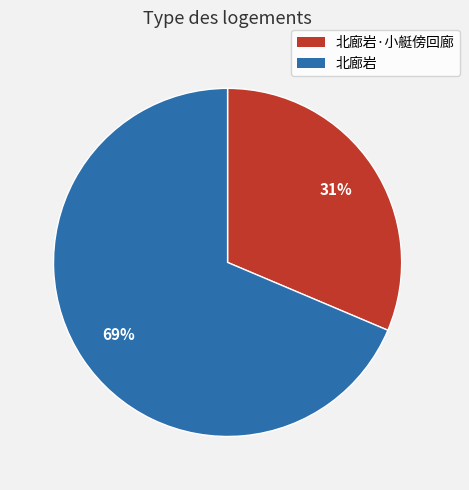

Does any single category account for the majority?

Yes